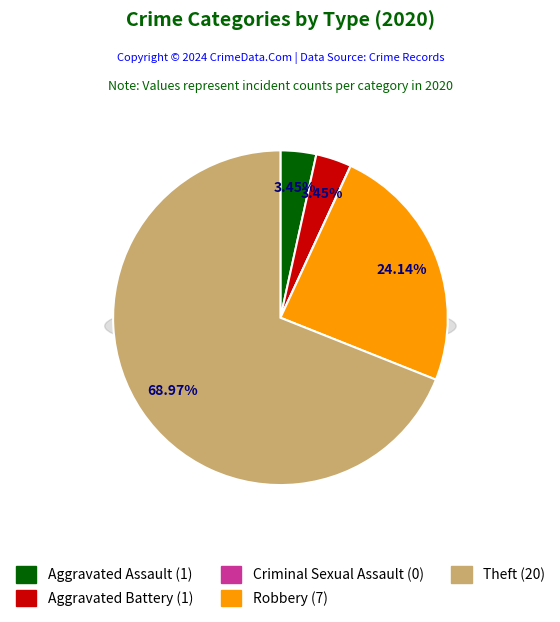

What portion of the pie excludes Theft?

31.0%